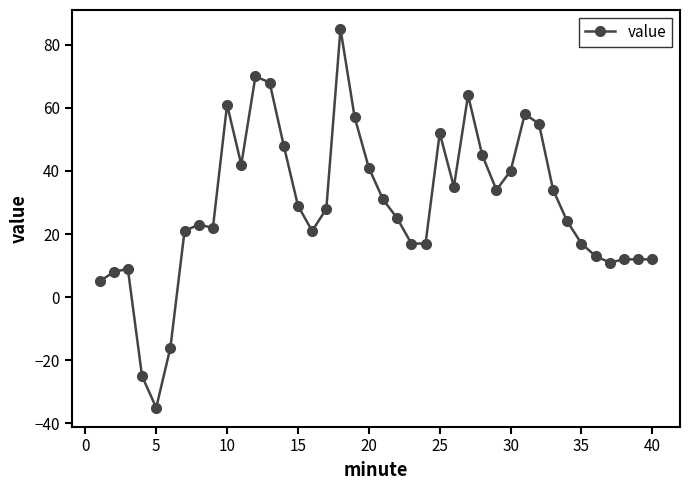

What is the sum of all values?

1170